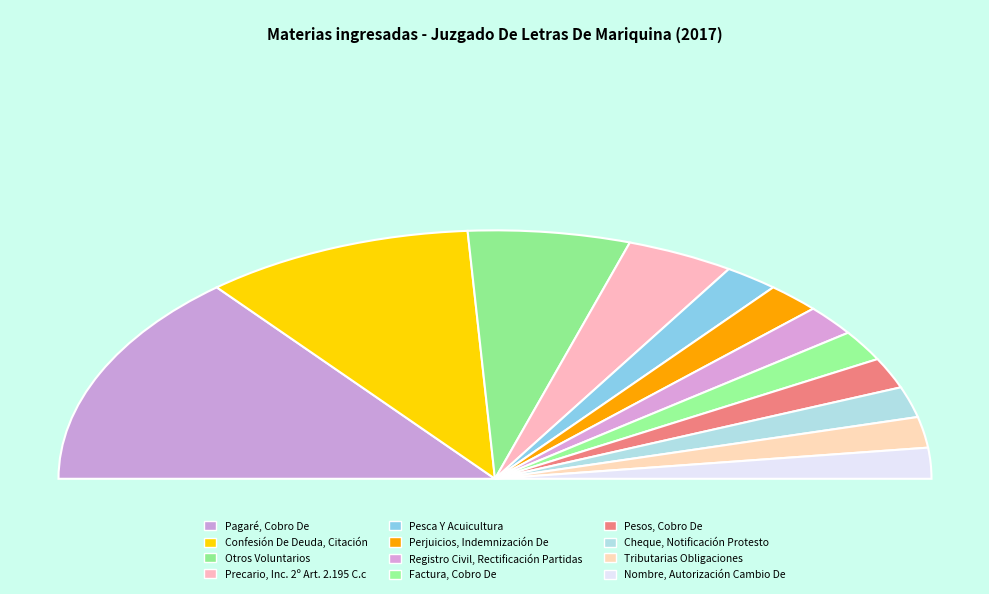

Rank the categories by value from highest to lowest.

Pagaré, Cobro De, Confesión De Deuda, Citación, Otros Voluntarios, Precario, Inc. 2º Art. 2.195 C.c, Pesca Y Acuicultura, Perjuicios, Indemnización De, Registro Civil, Rectificación Partidas, Factura, Cobro De, Pesos, Cobro De, Cheque, Notificación Protesto, Tributarias Obligaciones, Nombre, Autorización Cambio De